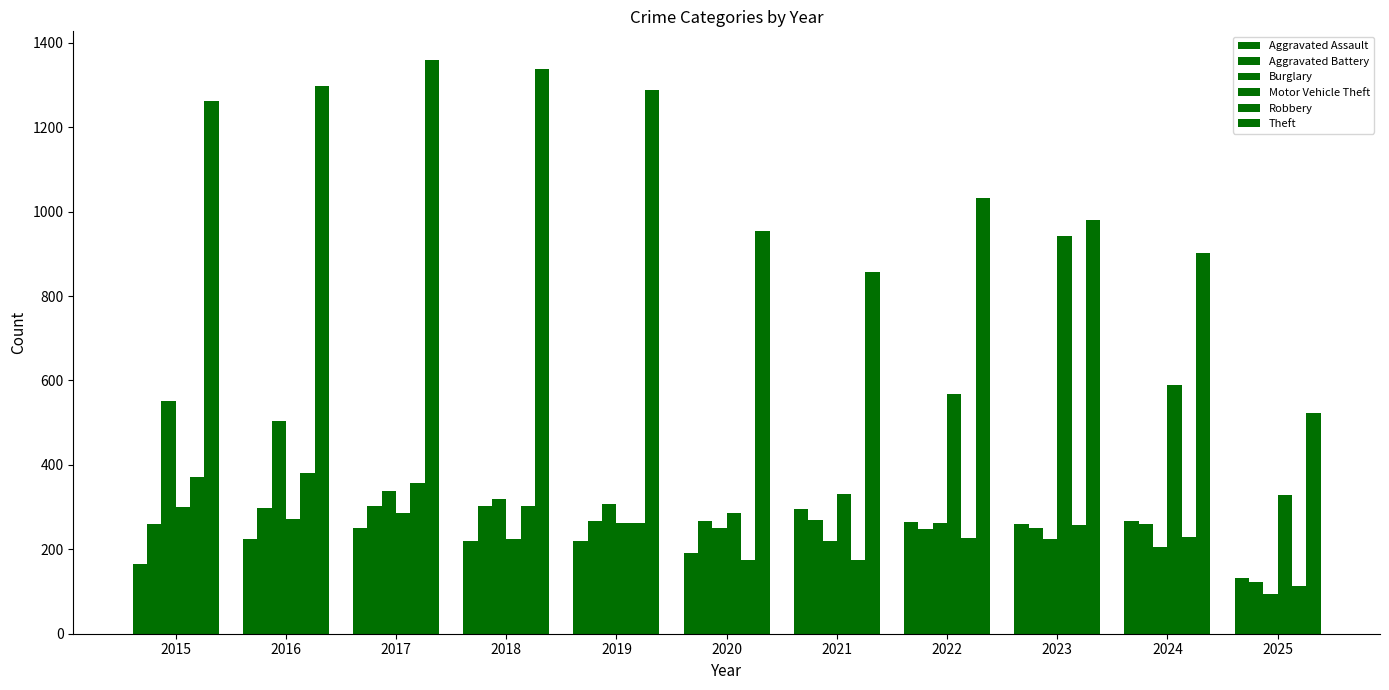

What is the approximate value of Burglary at 2022?

263